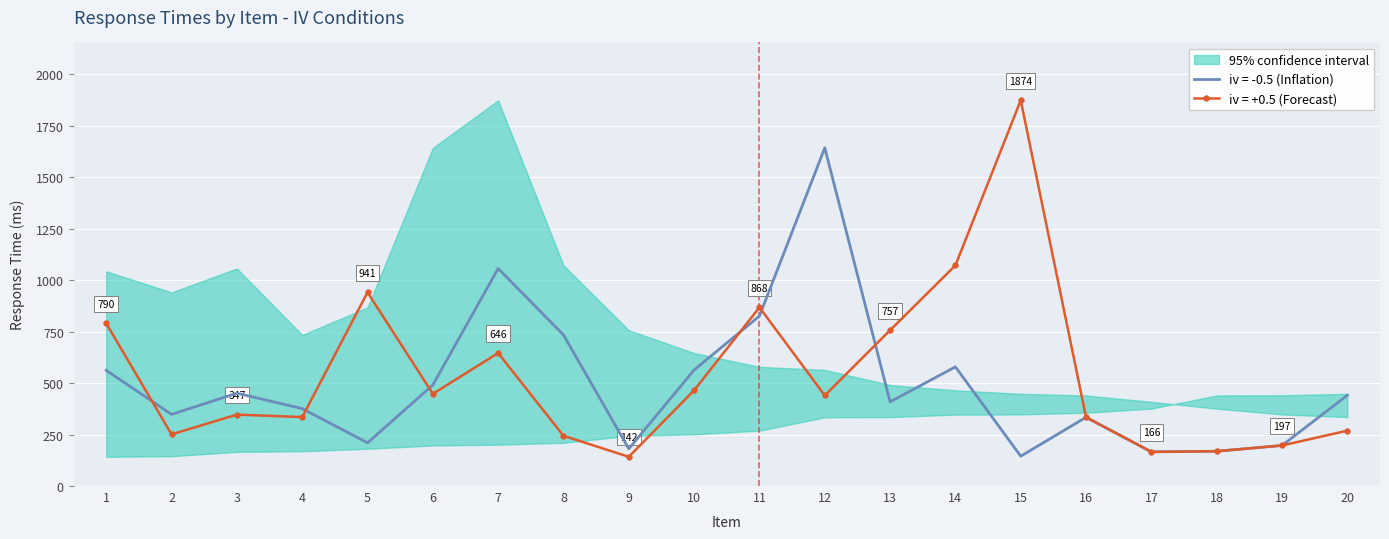

At which category is the sum across all series the highest?

12